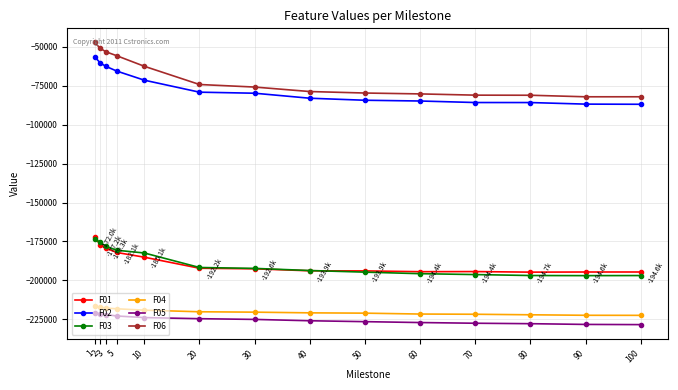

How many lines are shown in the chart?

6